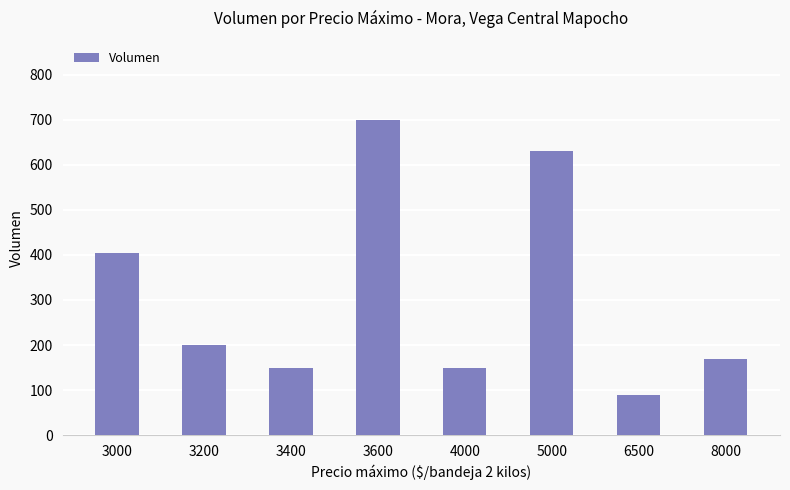

Where is the data nearest to the value 395?

3000